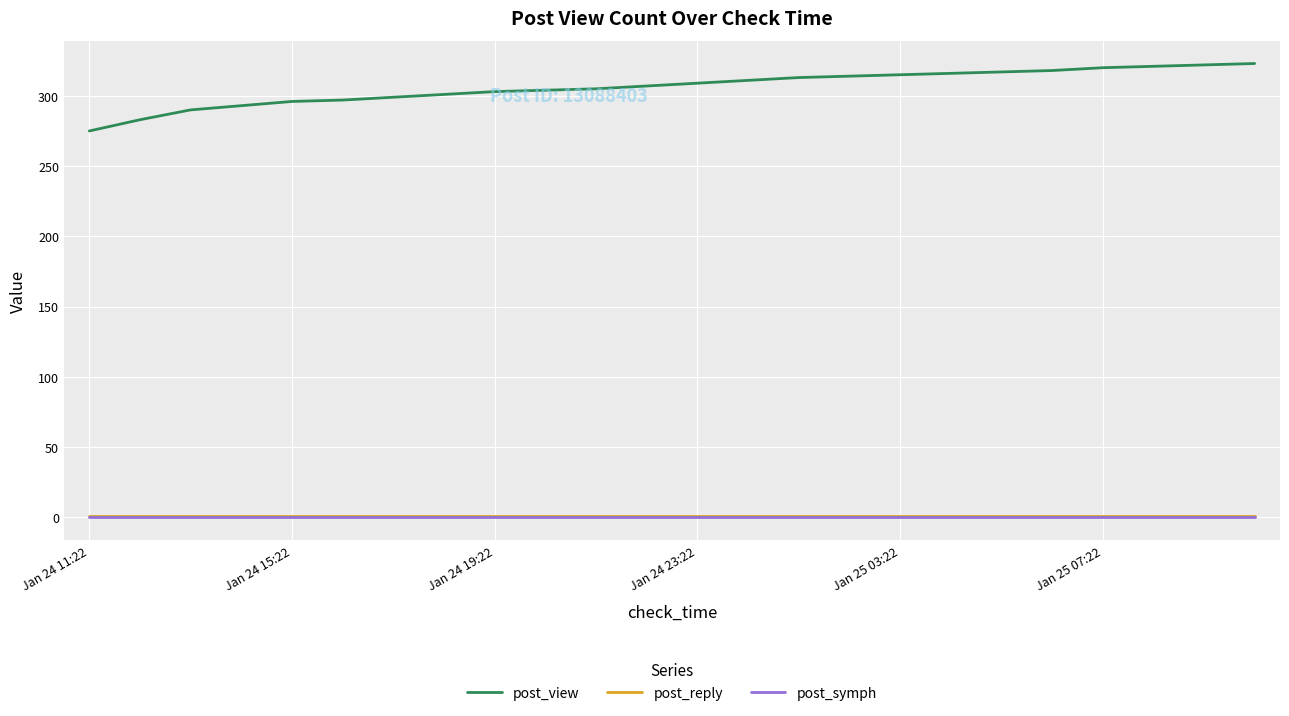

Which series has the widest spread of values?

post_view